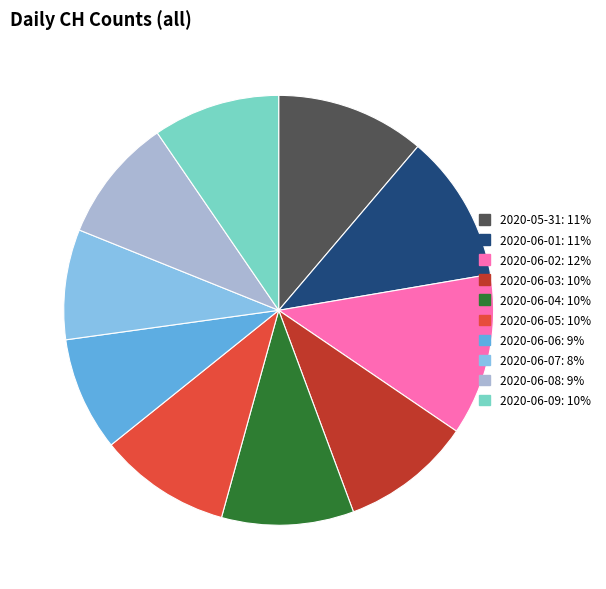

Is there a majority slice in this chart?

No